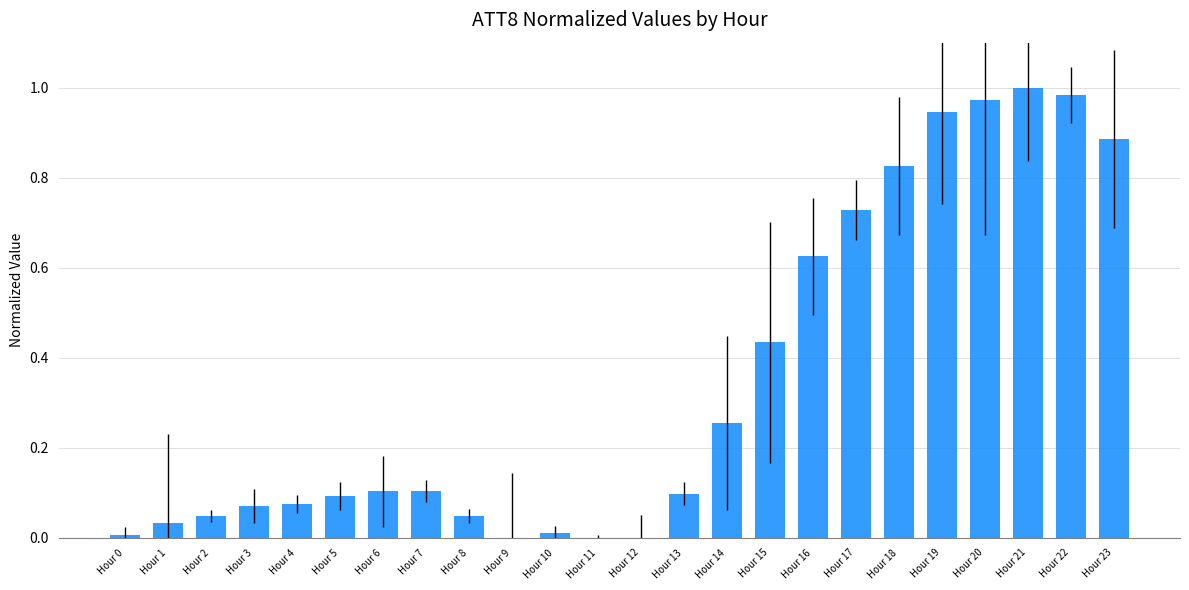

True or false: the data shows -0.4 at Hour 11.

False